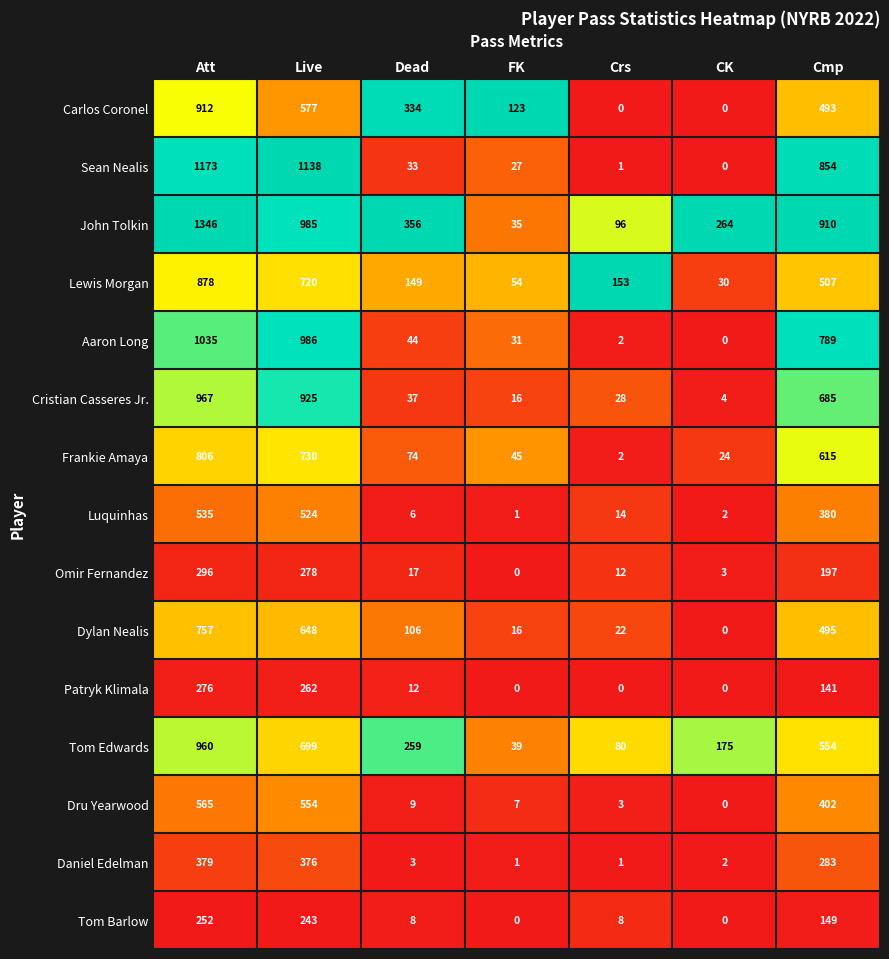

How many data points in John Tolkin are less than 356?

3